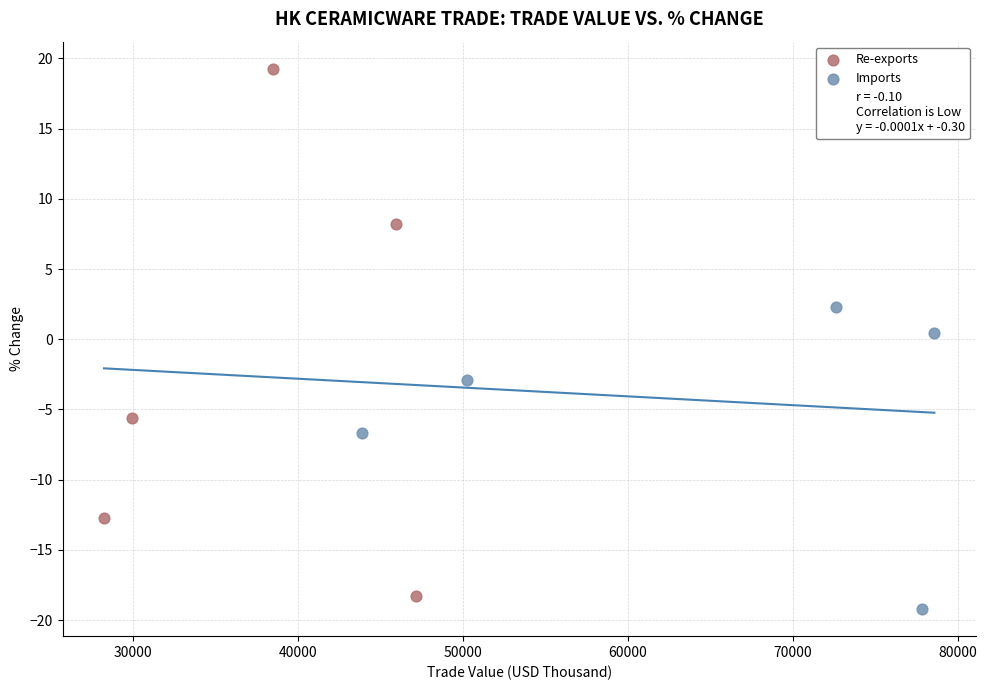

Which series has the largest Y range (max minus min)?

Re-exports